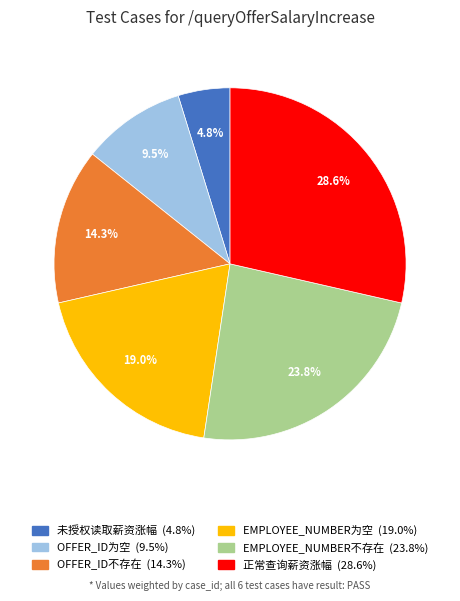

Is there any slice that represents more than half of the pie?

No